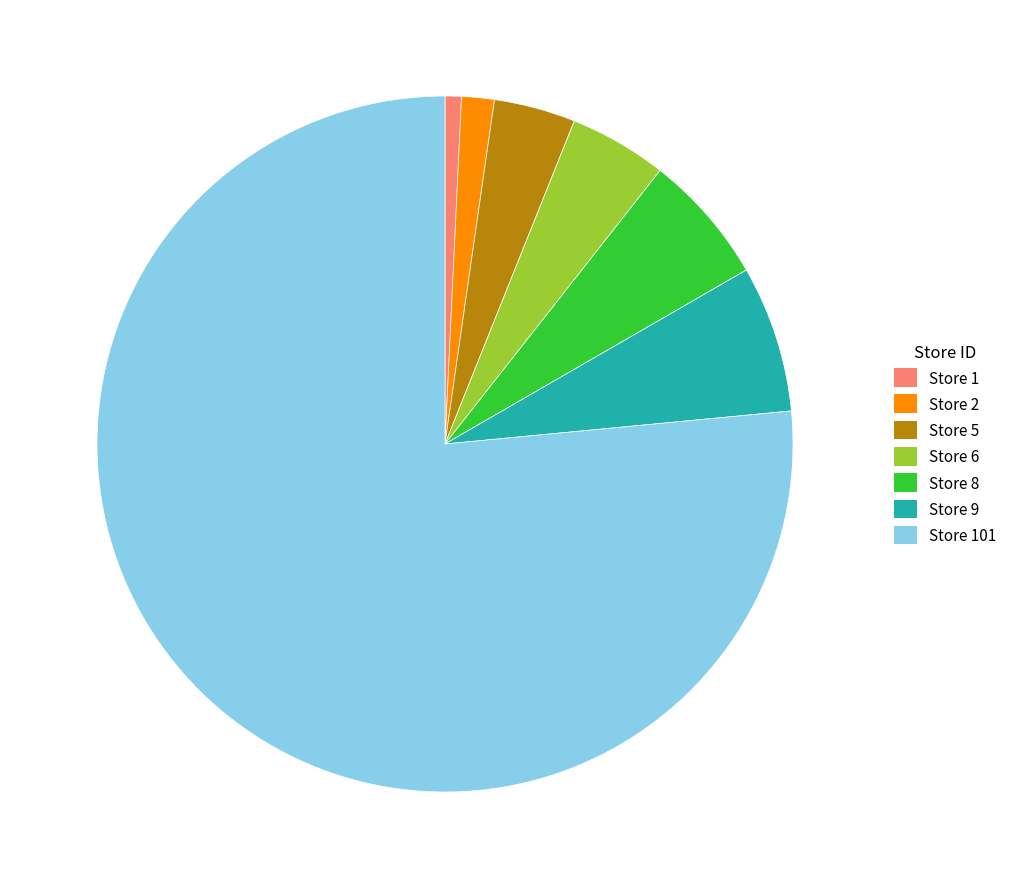

Combined, do Store 1 and Store 2 account for over 50%?

No